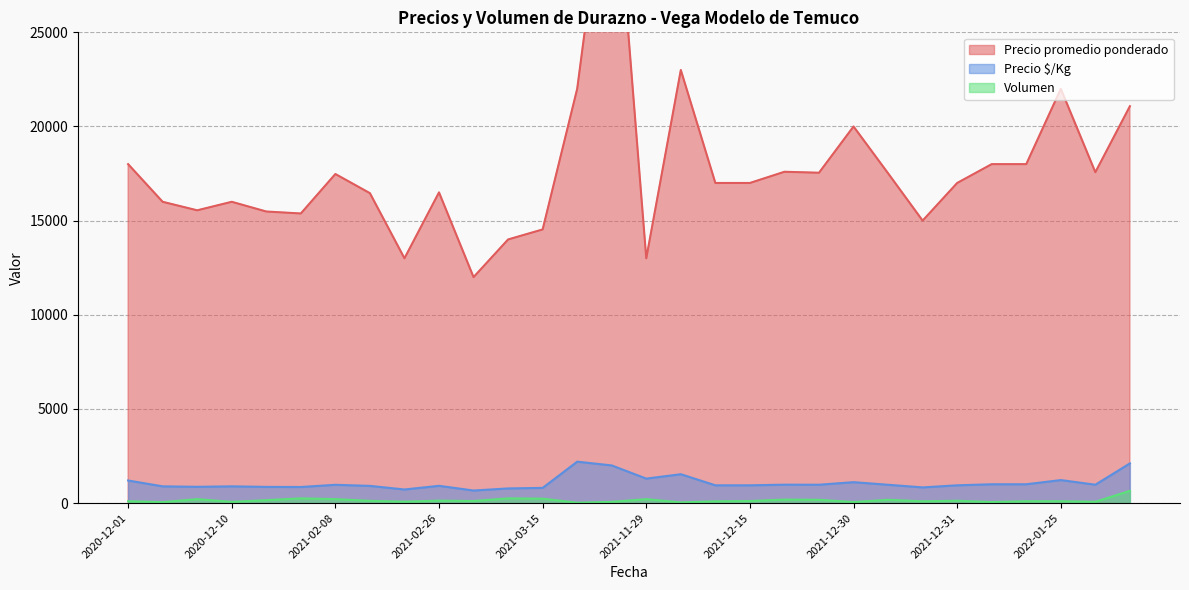

Does the chart have visible grid lines?

Yes